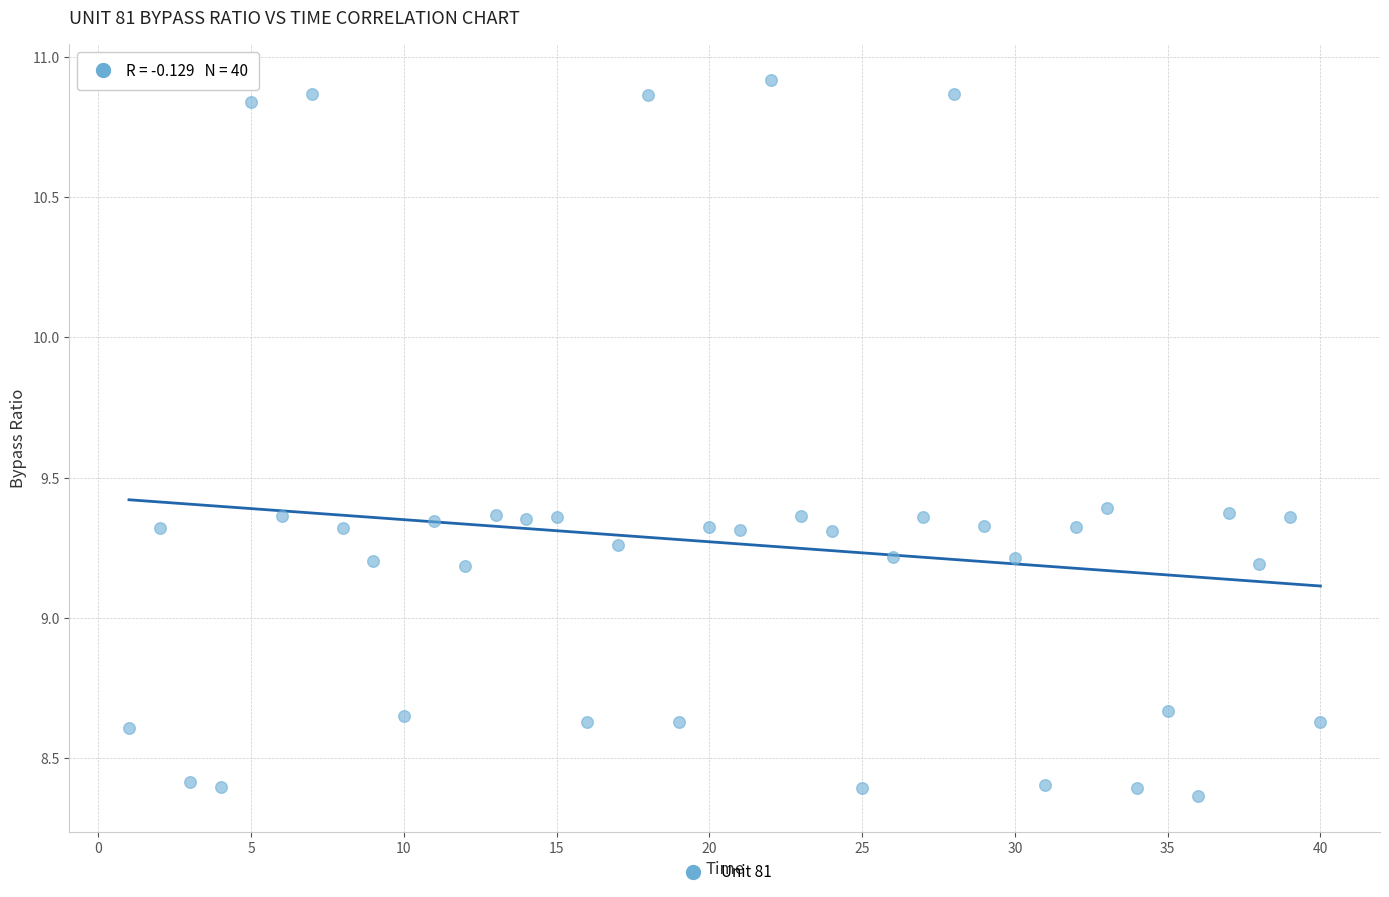

What is the range of X values (max minus min)?

39.0